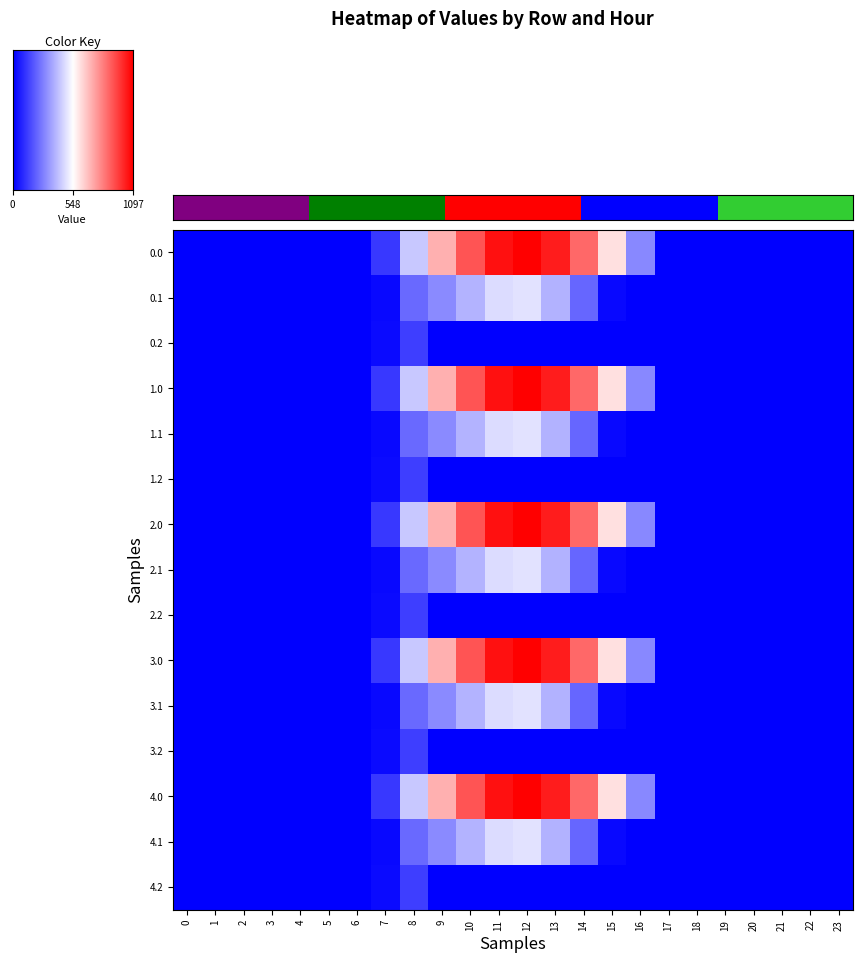

How many values in the 1.1 series exceed 0?

9